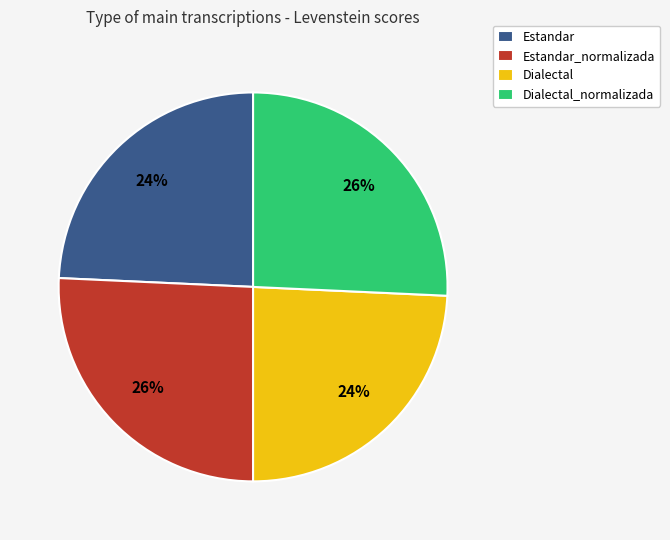

What is the ratio of the value at Estandar to the value at Dialectal_normalizada?

0.9